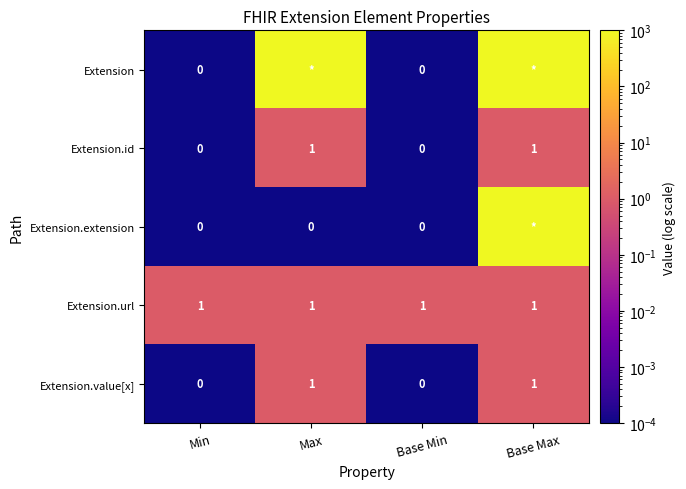

How many Extension.value[x] values are between 0 and 1?

4